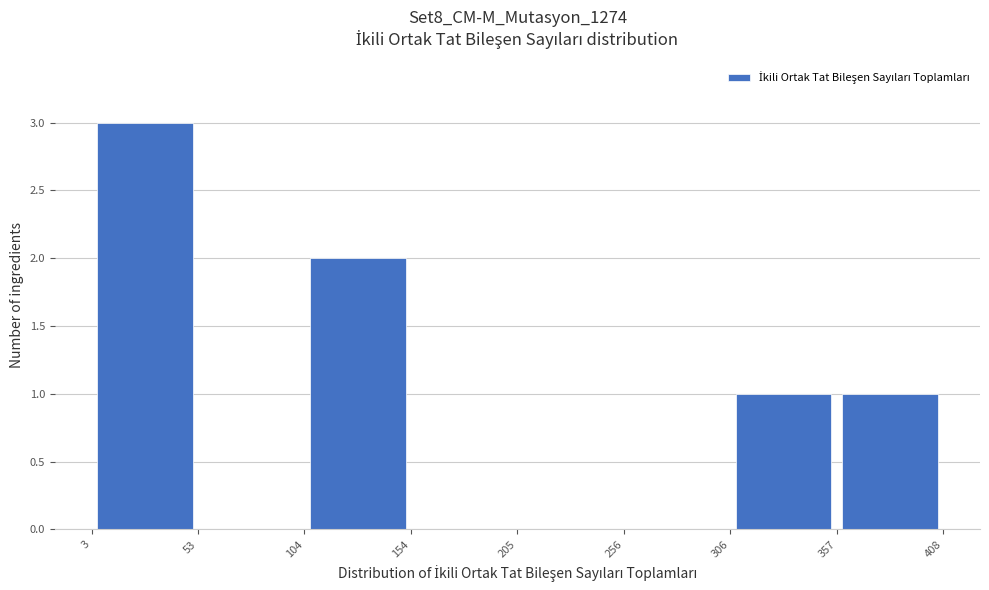

How tall is the bar that spans 306 to 357 on the x-axis? The values are not printed on the chart, so give them approximately, as read against the axis.

1